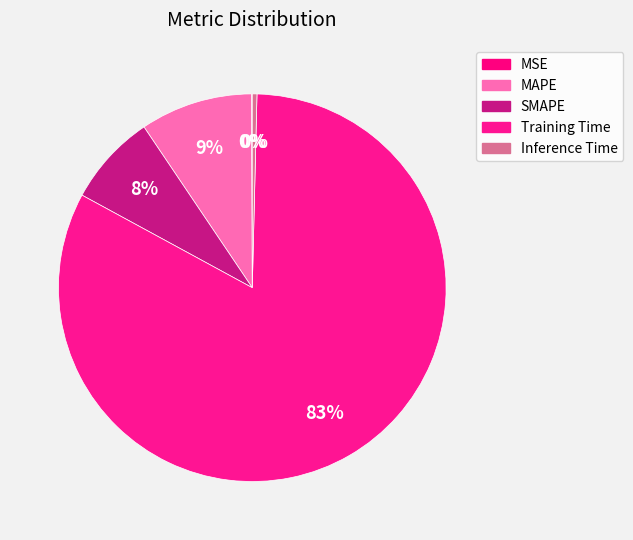

To the nearest percent, what percentage of the pie is MAPE?

9%